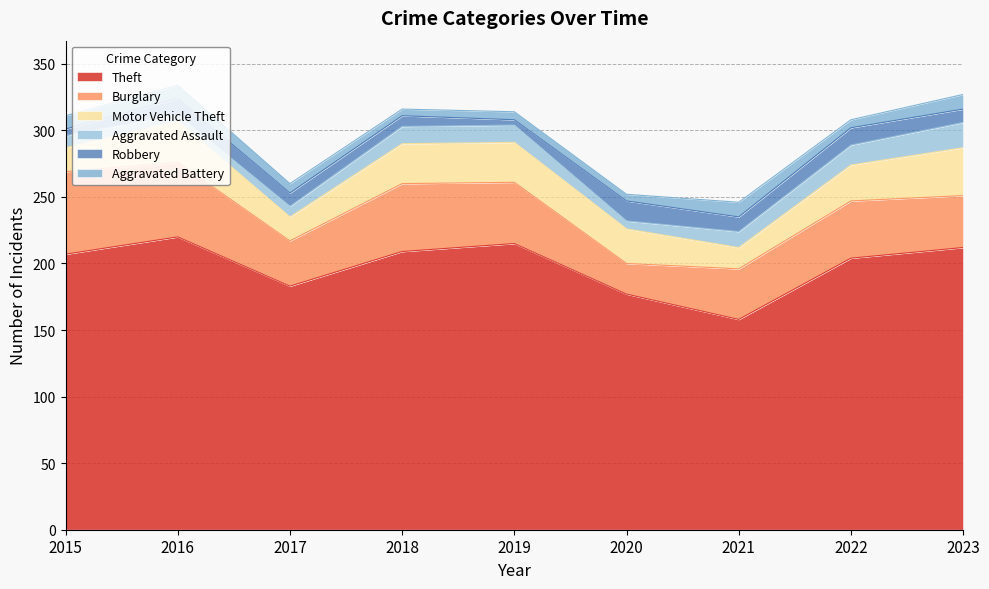

Does the chart have visible grid lines?

Yes